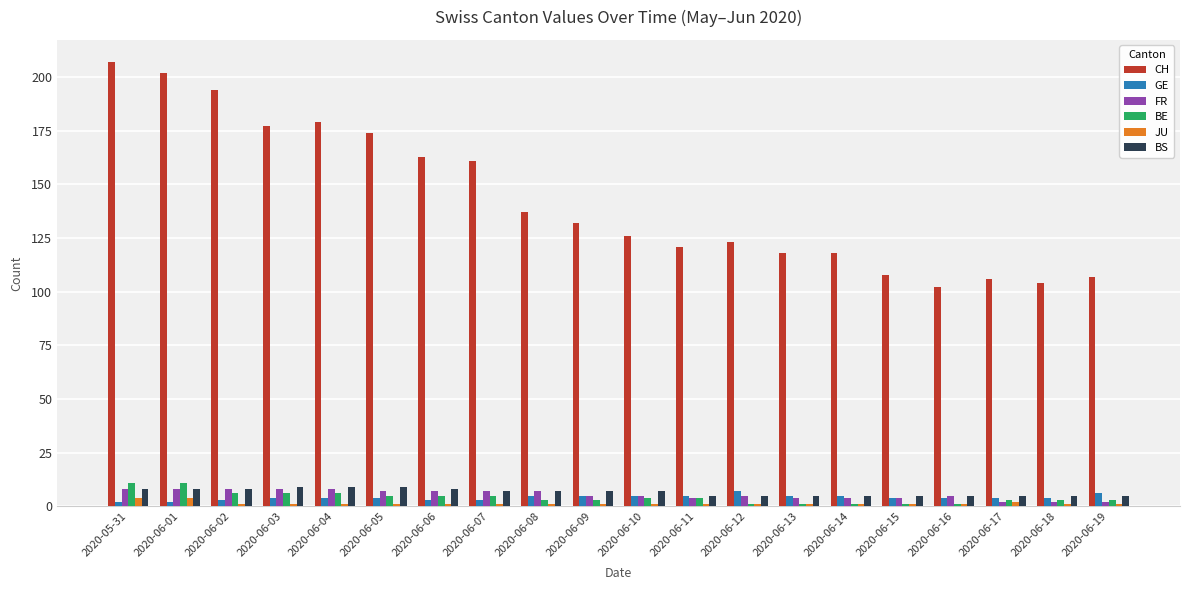

Count the number of categories in the chart.

20